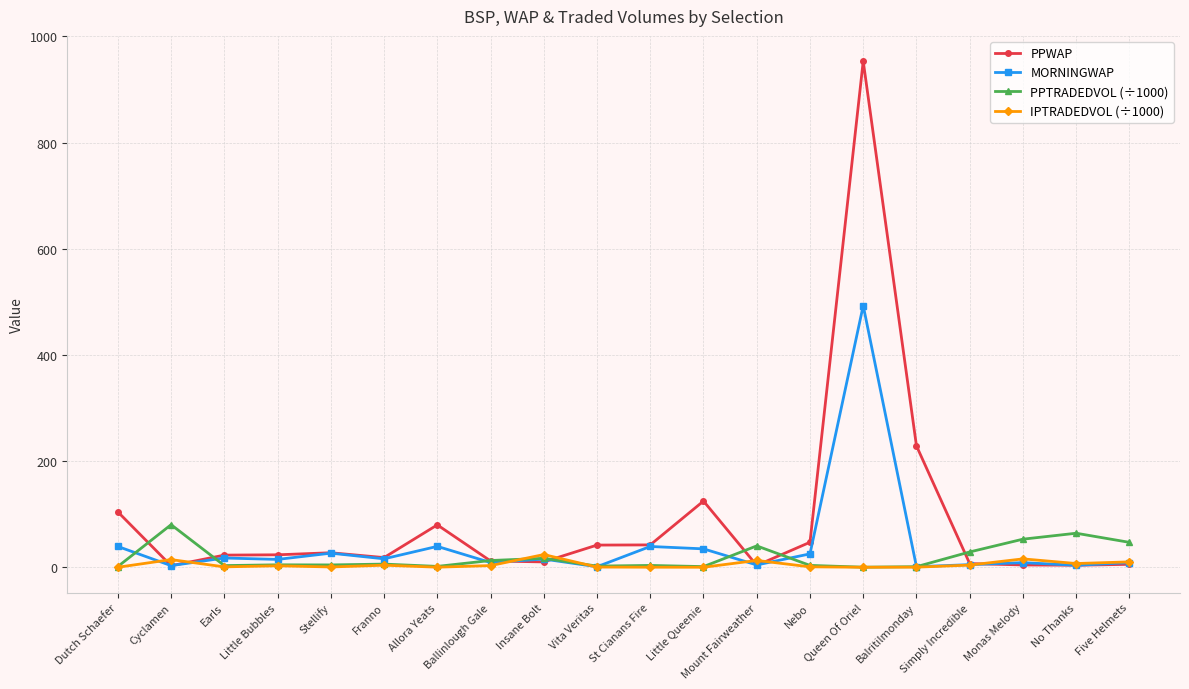

What are all the series names shown in the legend?

PPWAP, MORNINGWAP, PPTRADEDVOL (÷1000), IPTRADEDVOL (÷1000)